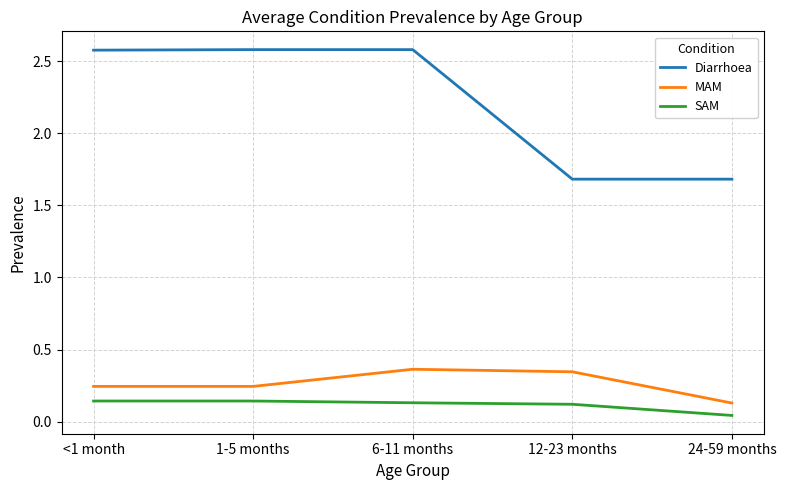

True or false: MAM and SAM intersect in this chart.

False